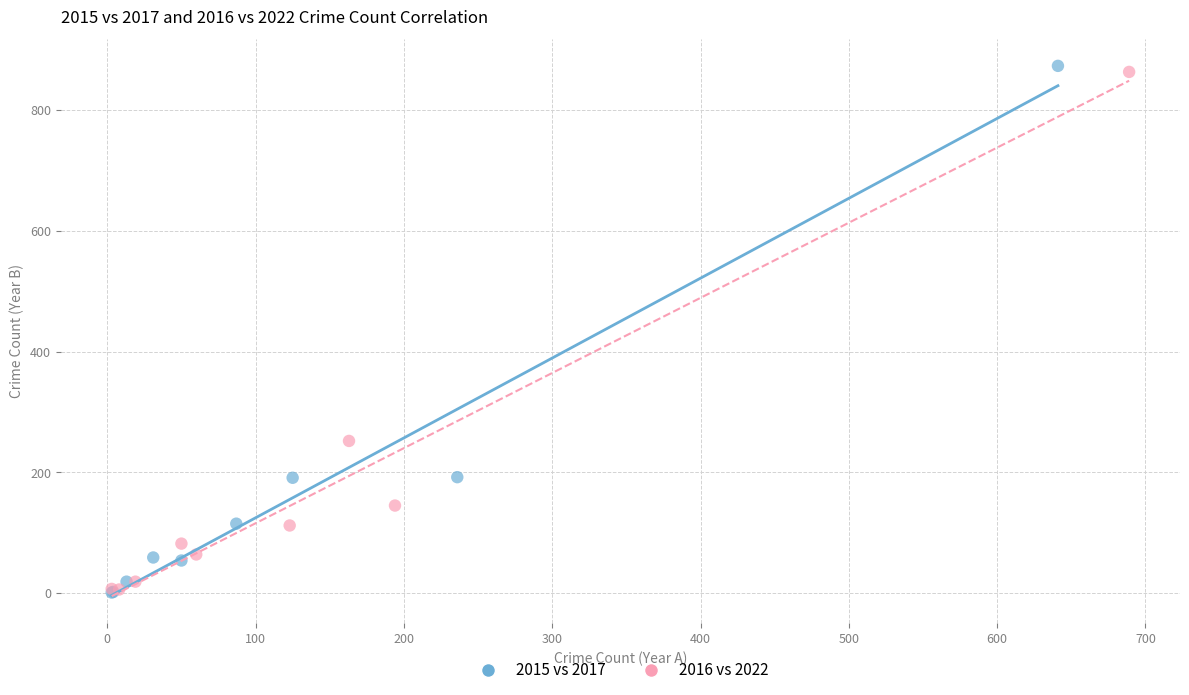

Which series has the largest Y range (max minus min)?

2015 vs 2017